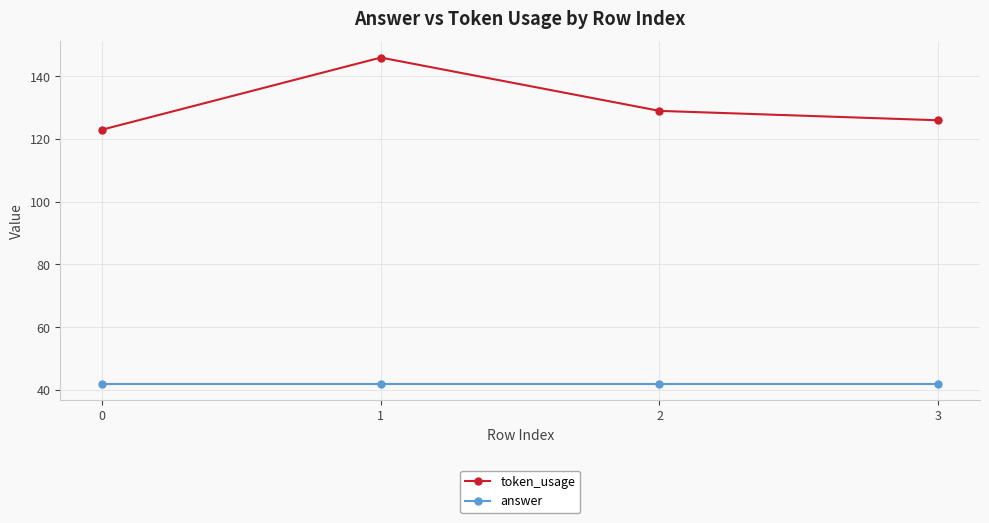

Count the number of data series in this chart.

2